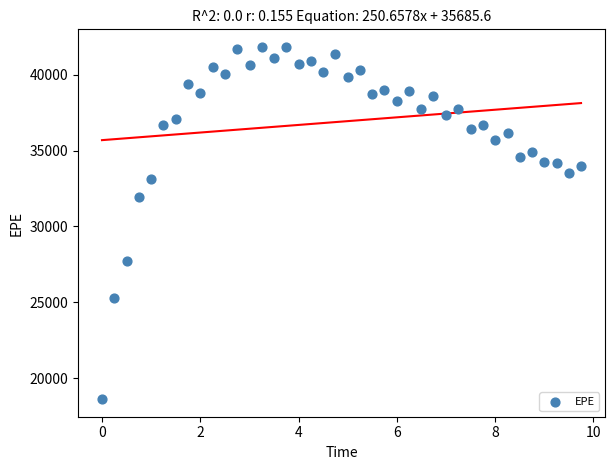

What is the range of X values (max minus min)?

9.7